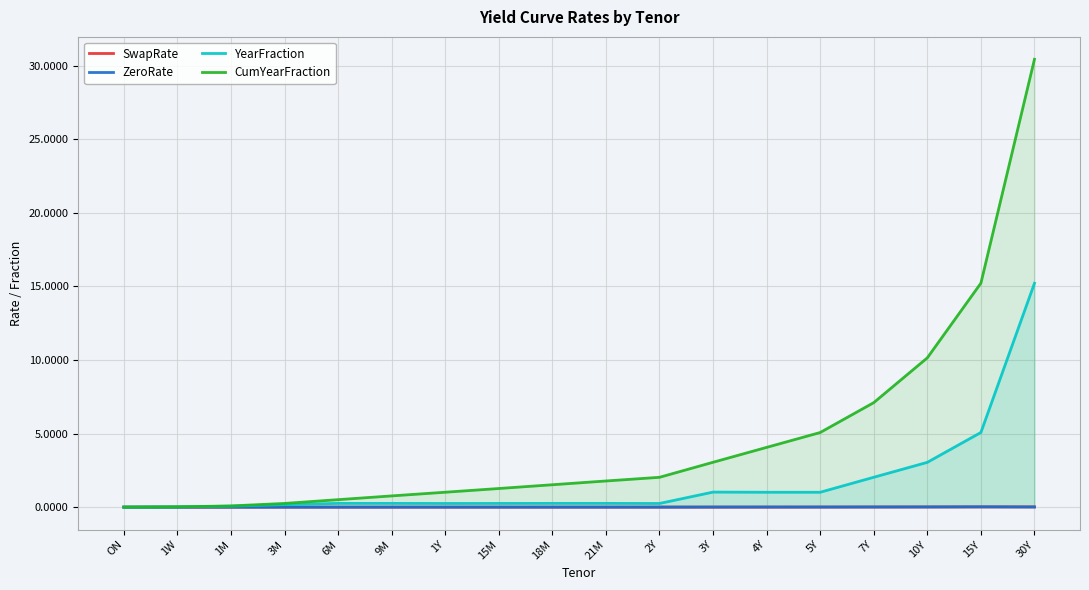

How many series are shown in this chart?

4